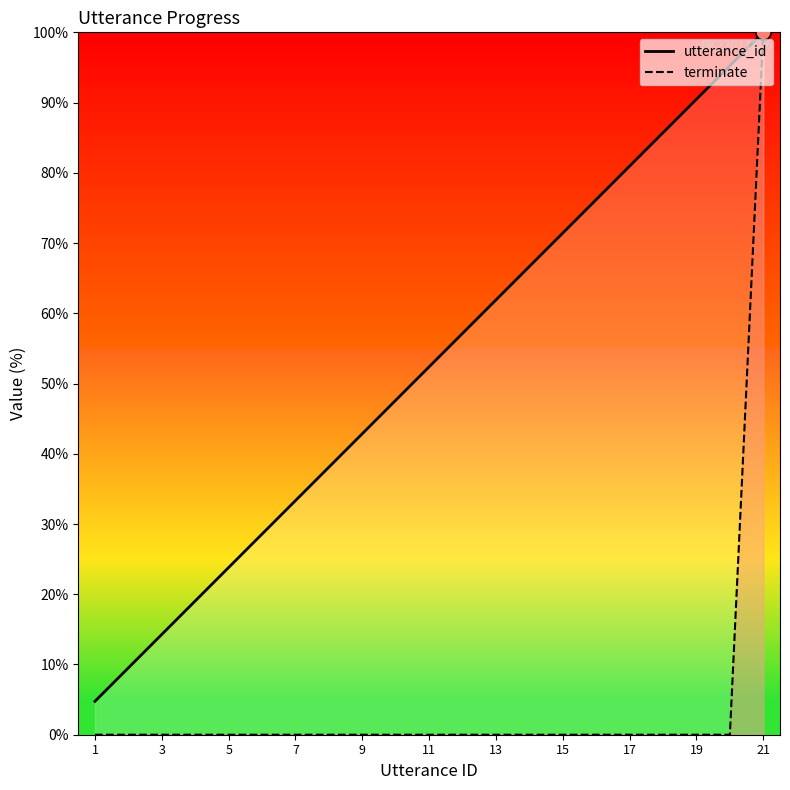

Is the value of utterance_id at 13 greater than the value of terminate at 17?

Yes